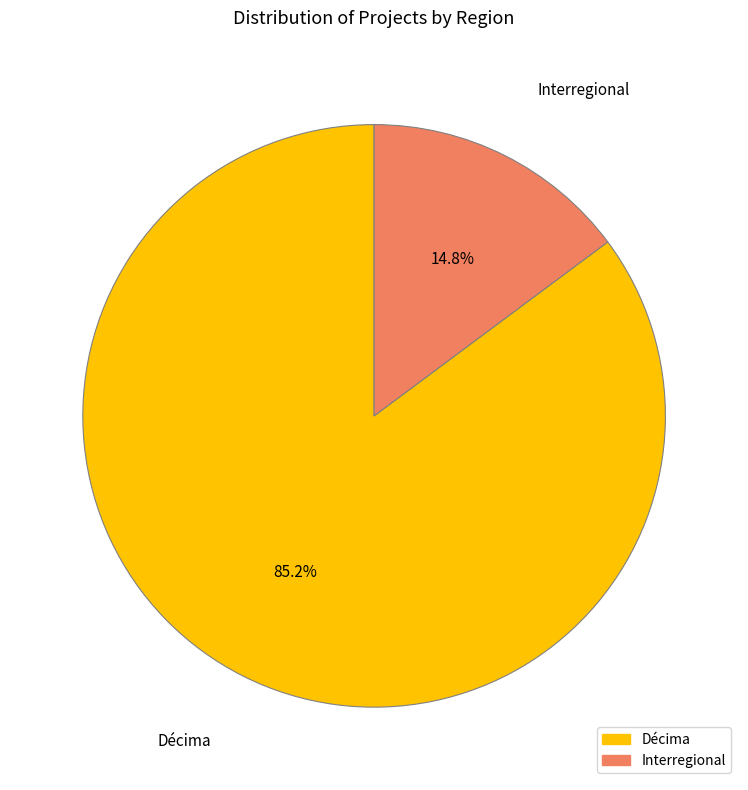

Is there any slice that represents more than half of the pie?

Yes